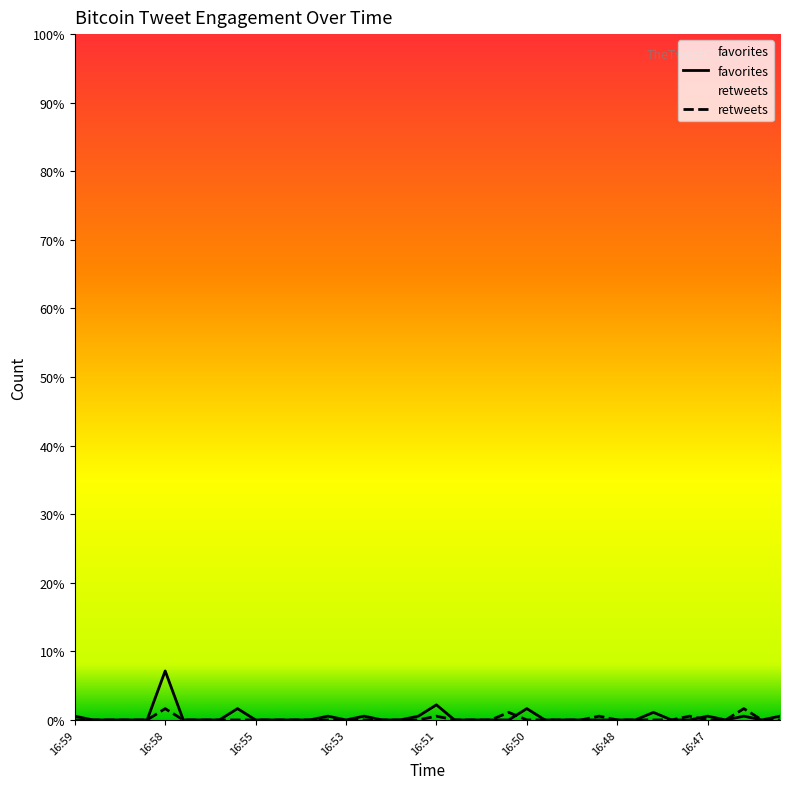

Does the chart display data point markers on the line(s)?

No